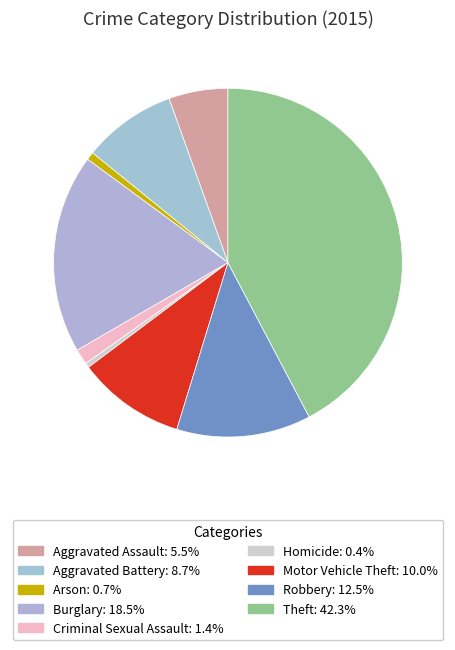

To the nearest percent, what portion does Aggravated Assault represent?

5%